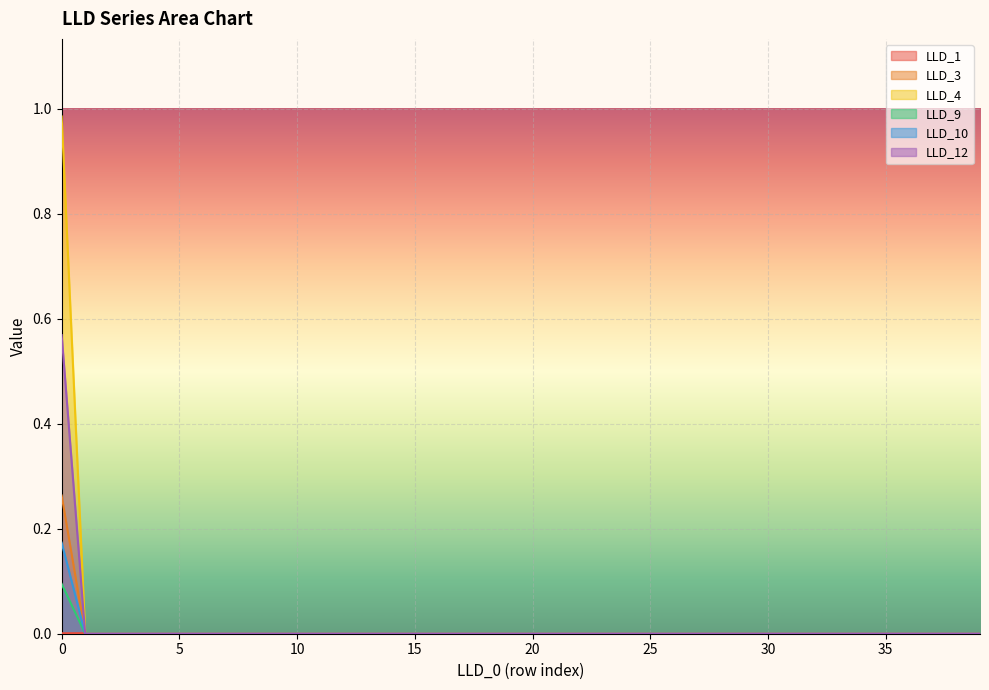

How many lines are shown in the chart?

6